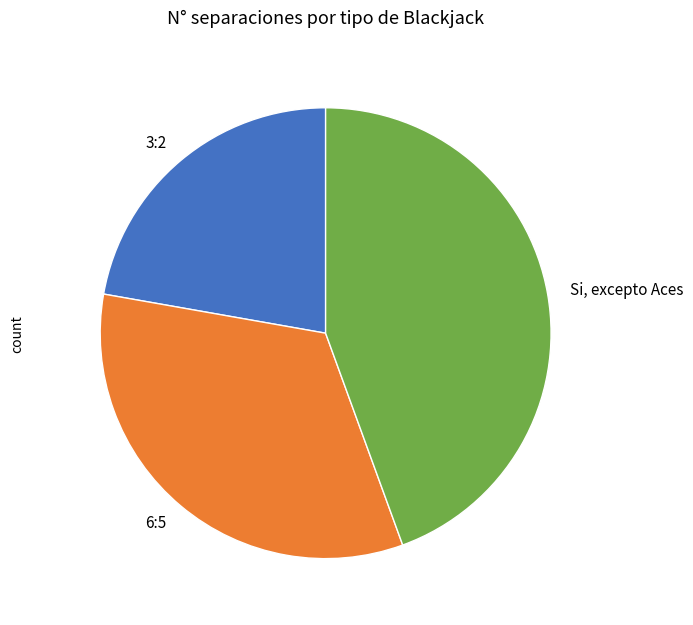

True or false: Si, excepto Aces accounts for 56% of the total.

False